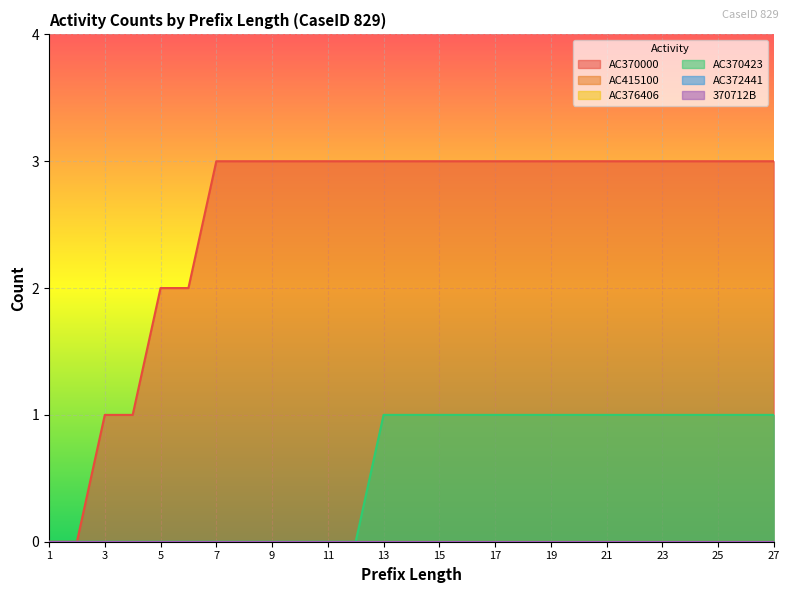

Is the value of AC415100 at 18 greater than the value of 370712B at 25?

No